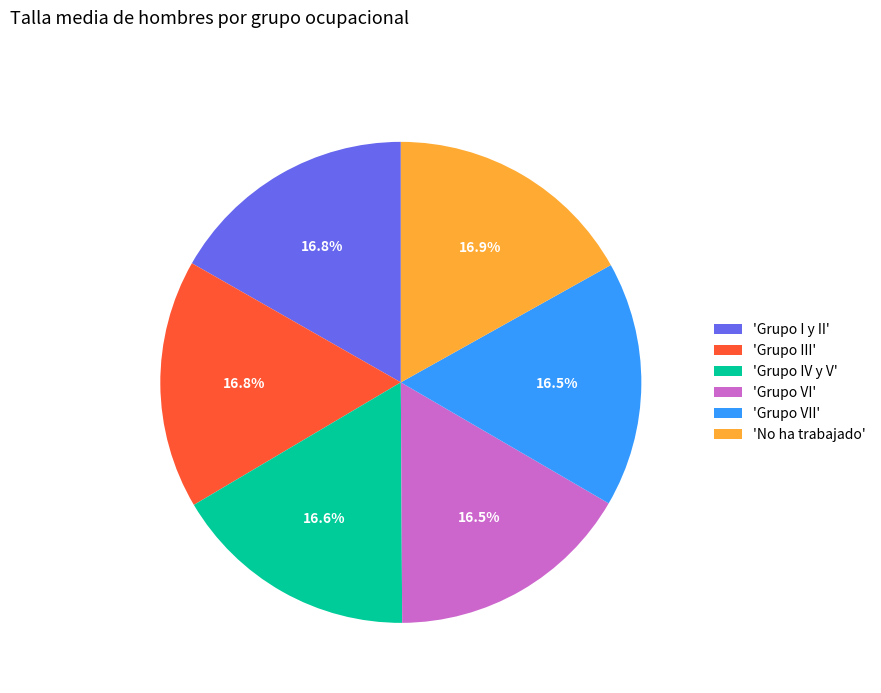

What is the ratio of the value at 'Grupo III' to the value at 'Grupo VI'?

1.0